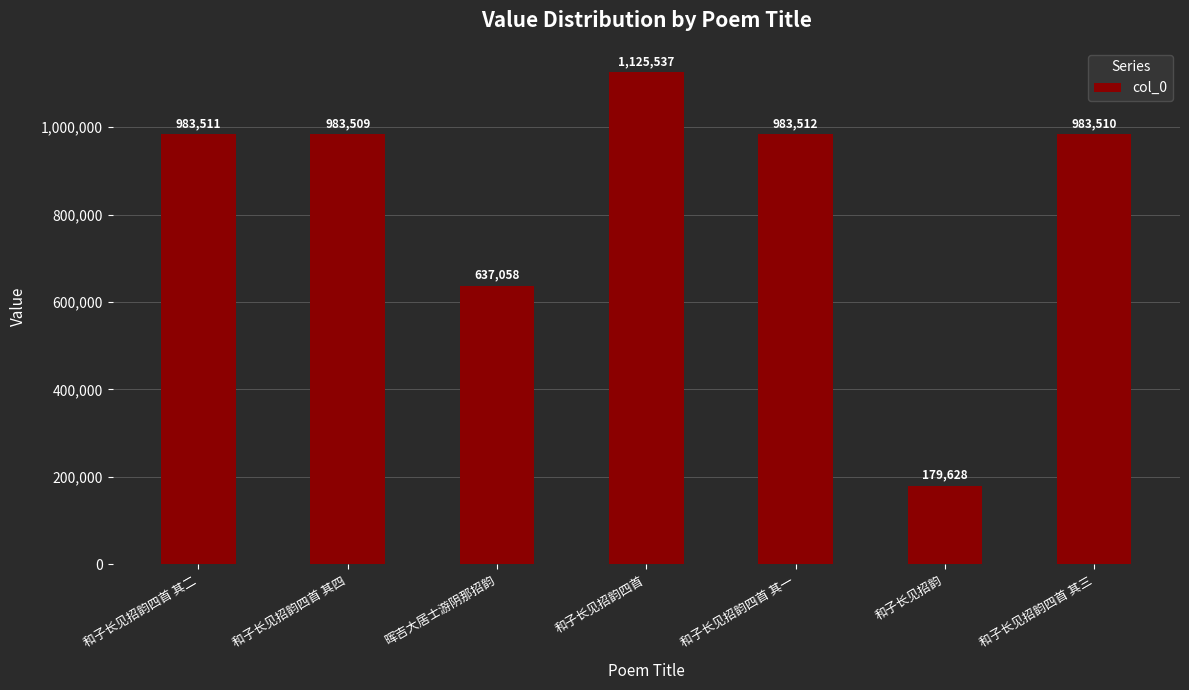

What is the value of the 3rd bar from the left?

637058